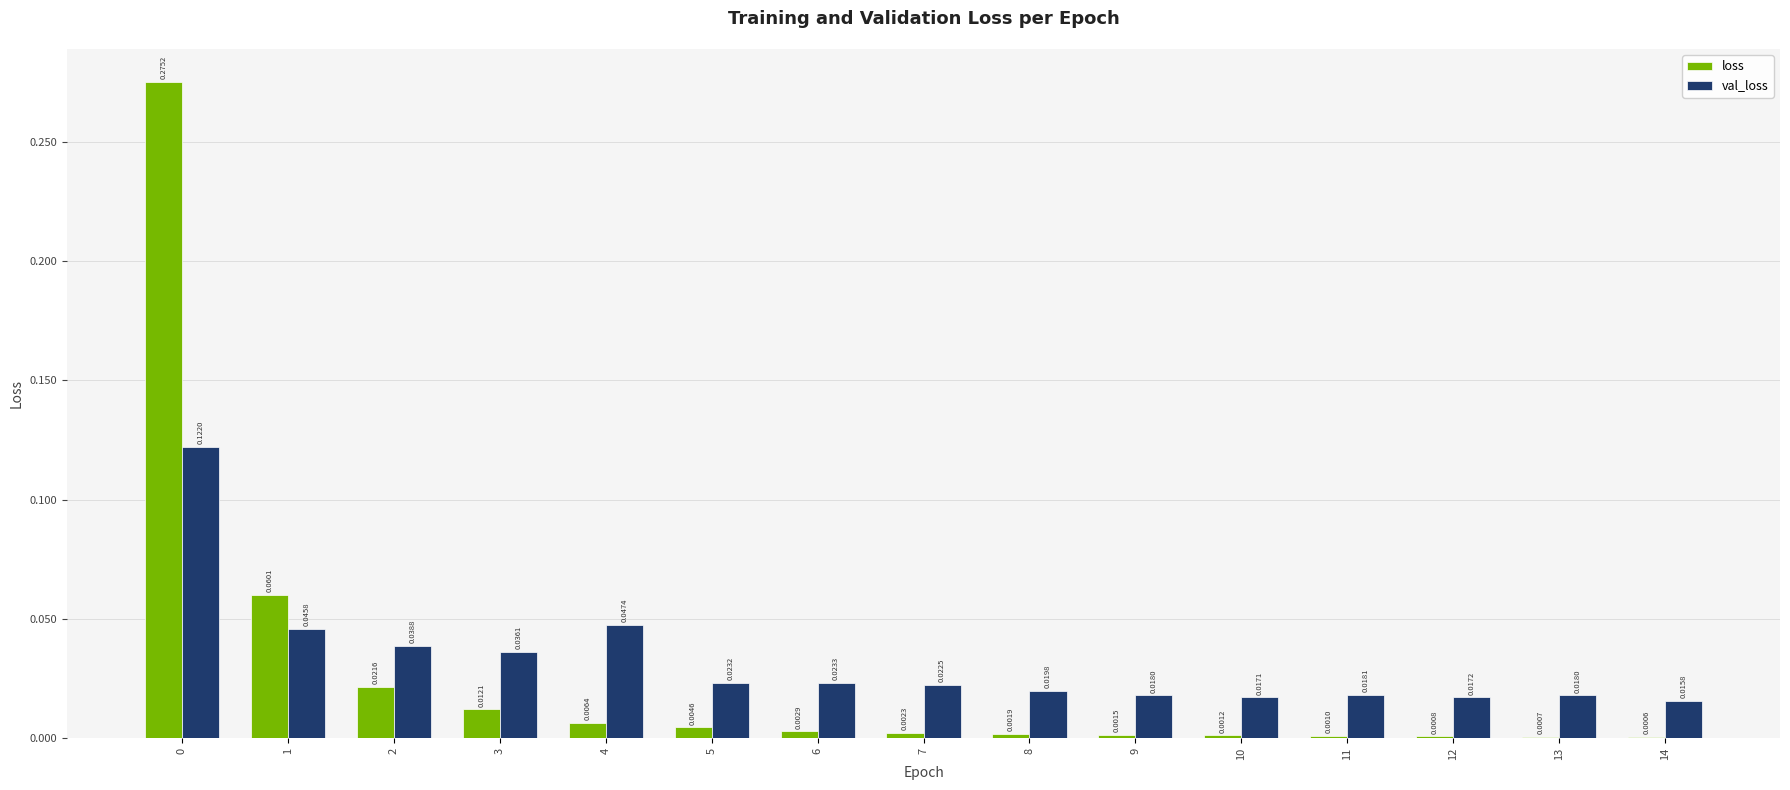

Which series changed the most between 6 and 9?

val_loss